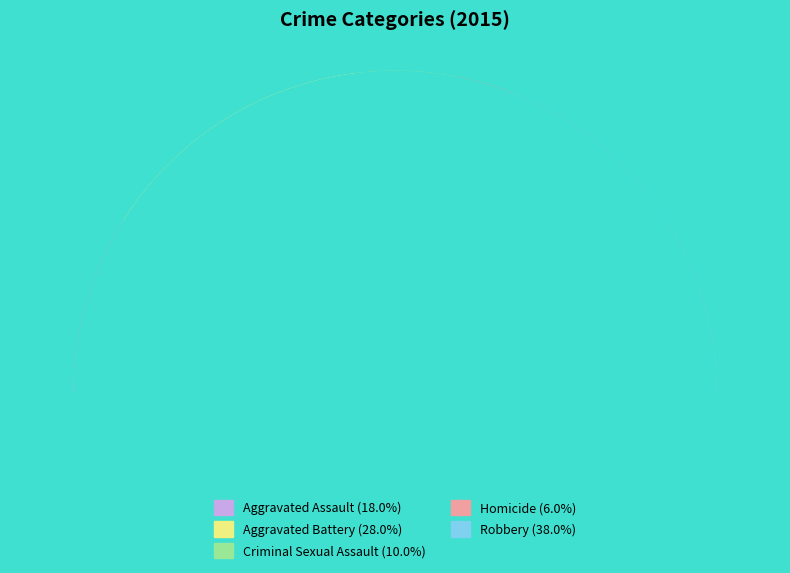

Do Aggravated Assault and Homicide together represent more than half of the pie?

No